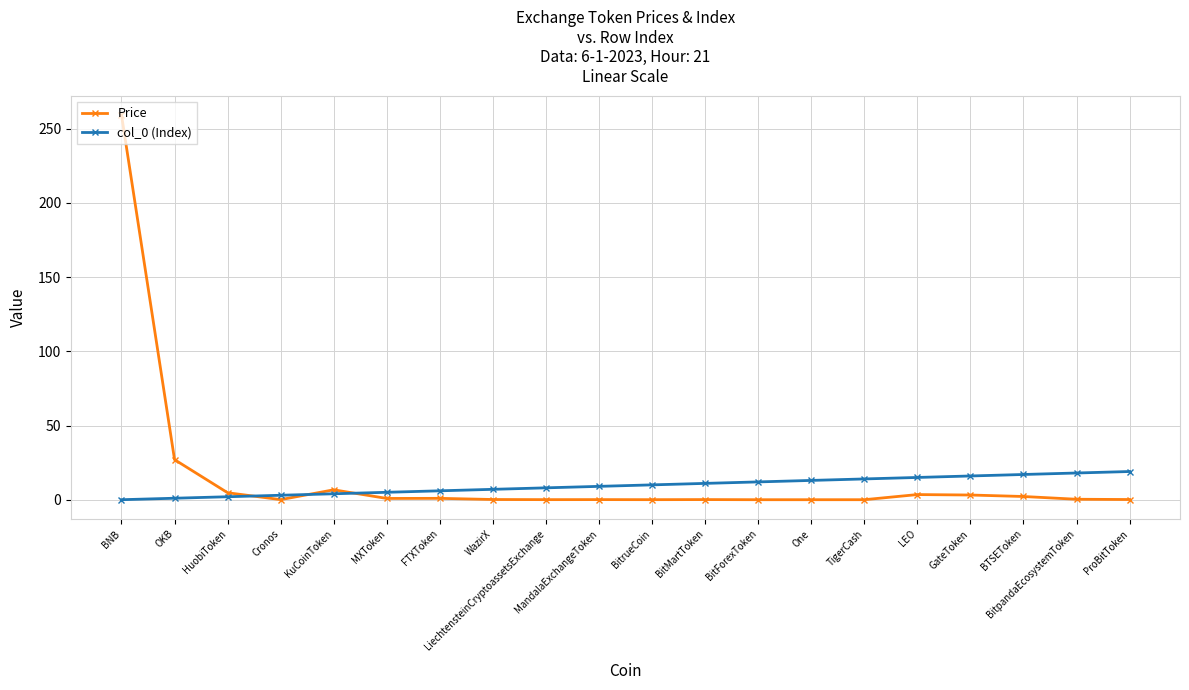

The value of Price at BNB is 259.3. True or false?

True